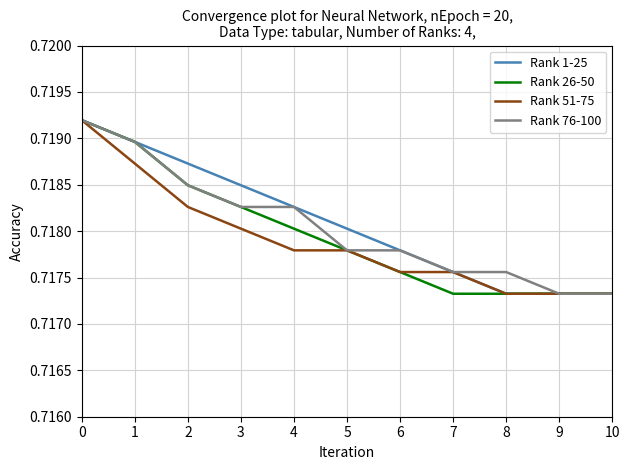

How many lines are shown in the chart?

4